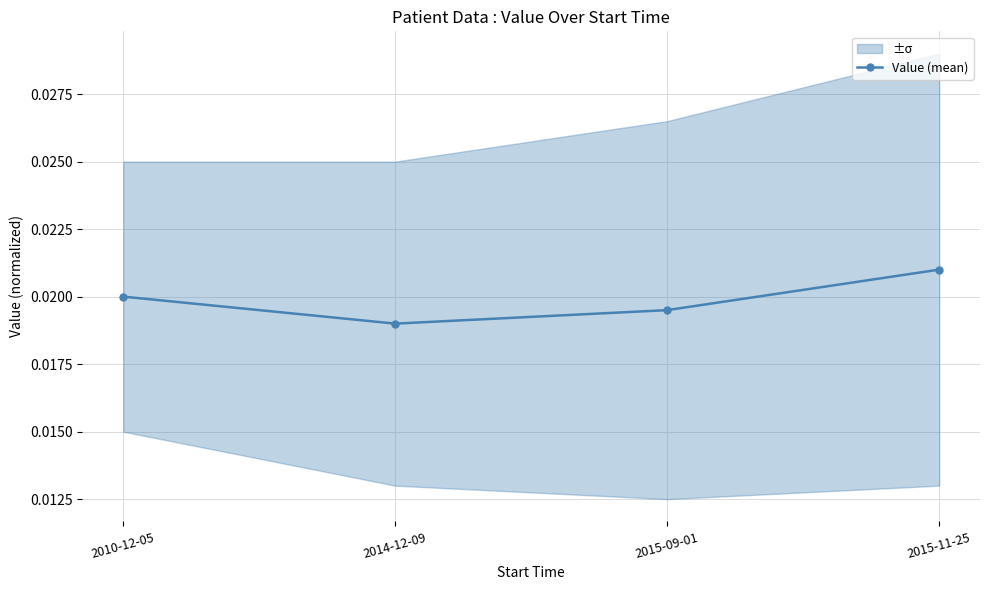

At which label does Value (mean) reach its peak?

2015-11-25